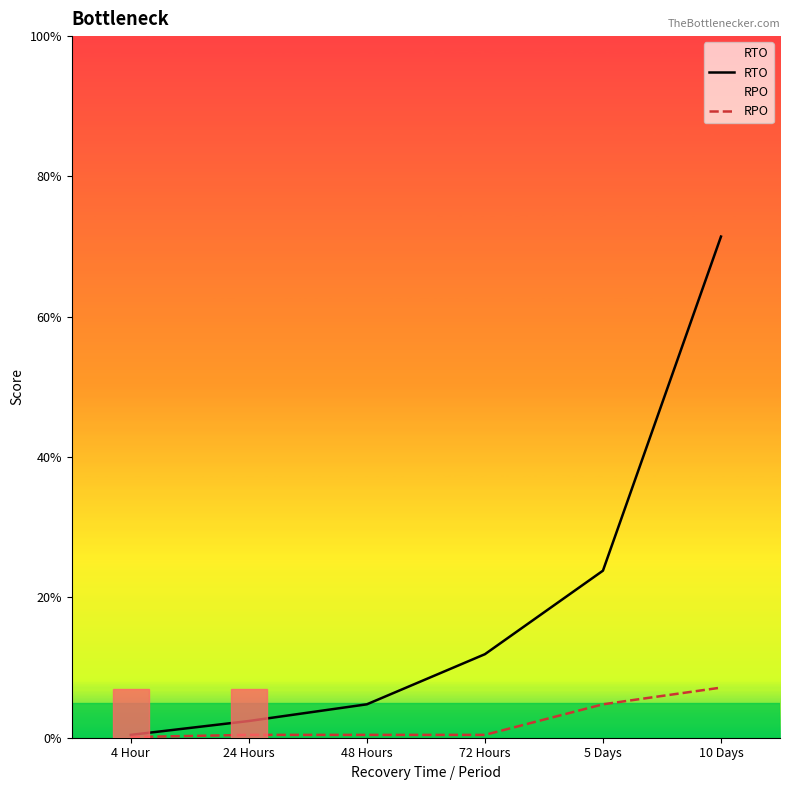

List the series in order of their overall mean, highest first.

RTO, RPO